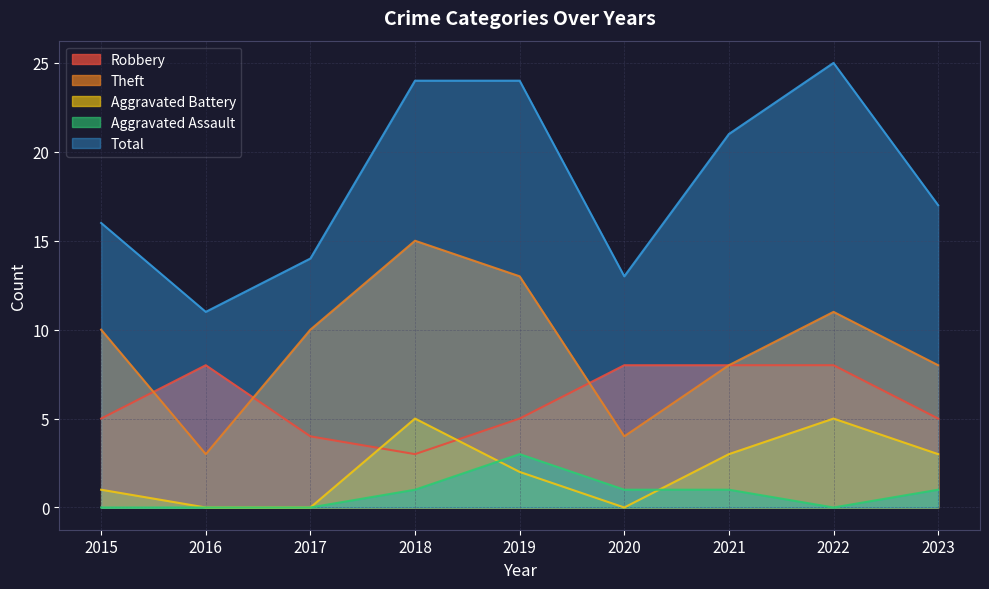

How many values in the Aggravated Battery series are below 2?

4